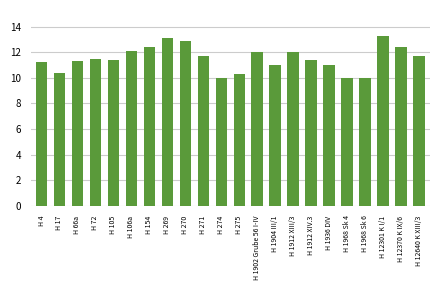

What is the sum of all values?

253.1